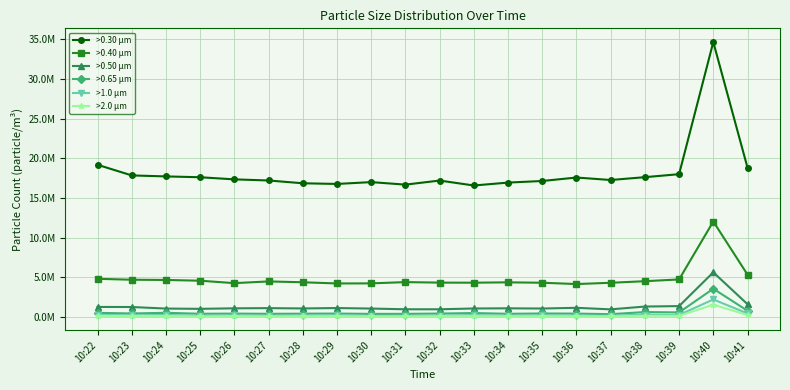

How many data points in >0.65 µm are less than 440000?

9